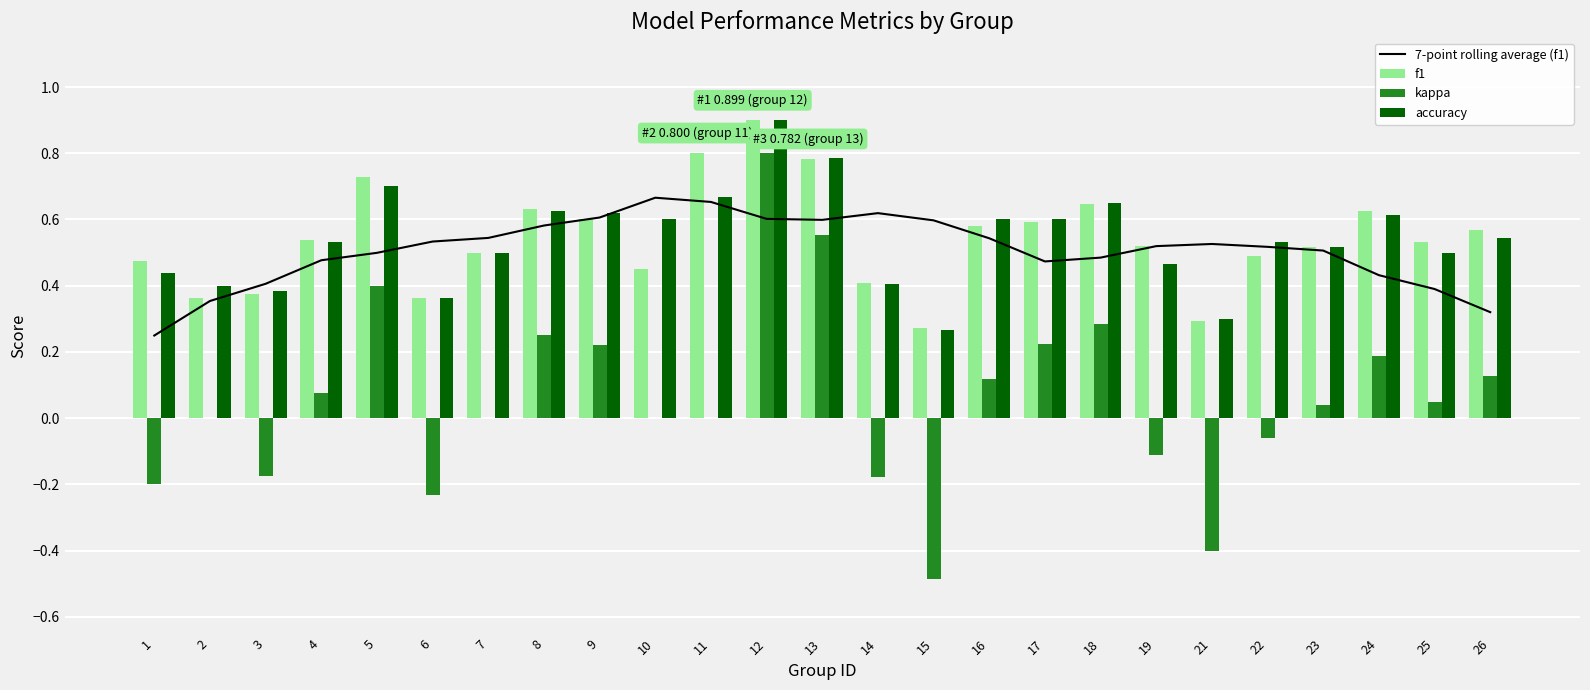

Rank the series at 4 from highest to lowest value.

f1, accuracy, 7-point rolling average (f1), kappa